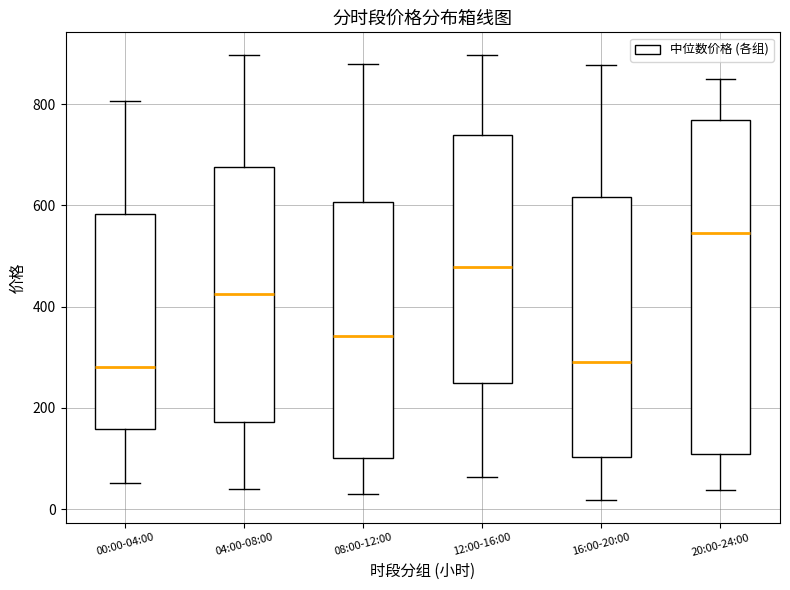

Reading left to right, transcribe this box plot: for each box, give where its median line is, the range the box spans, and where its two whiskers end, as read against the y-axis. The values are not printed on the chart, so give them approximately, as read against the axis.

00:00-04:00: median 280, box 160 to 580, whiskers 60 to 800
04:00-08:00: median 420, box 180 to 680, whiskers 40 to 900
08:00-12:00: median 340, box 100 to 600, whiskers 20 to 880
12:00-16:00: median 480, box 240 to 740, whiskers 60 to 900
16:00-20:00: median 300, box 100 to 620, whiskers 20 to 880
20:00-24:00: median 540, box 100 to 760, whiskers 40 to 840